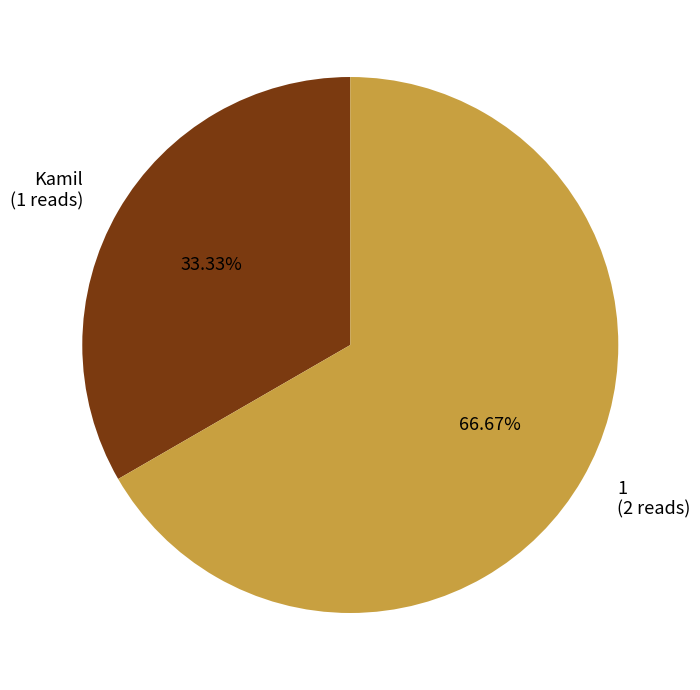

To the nearest percent, what is the average slice percentage?

50%